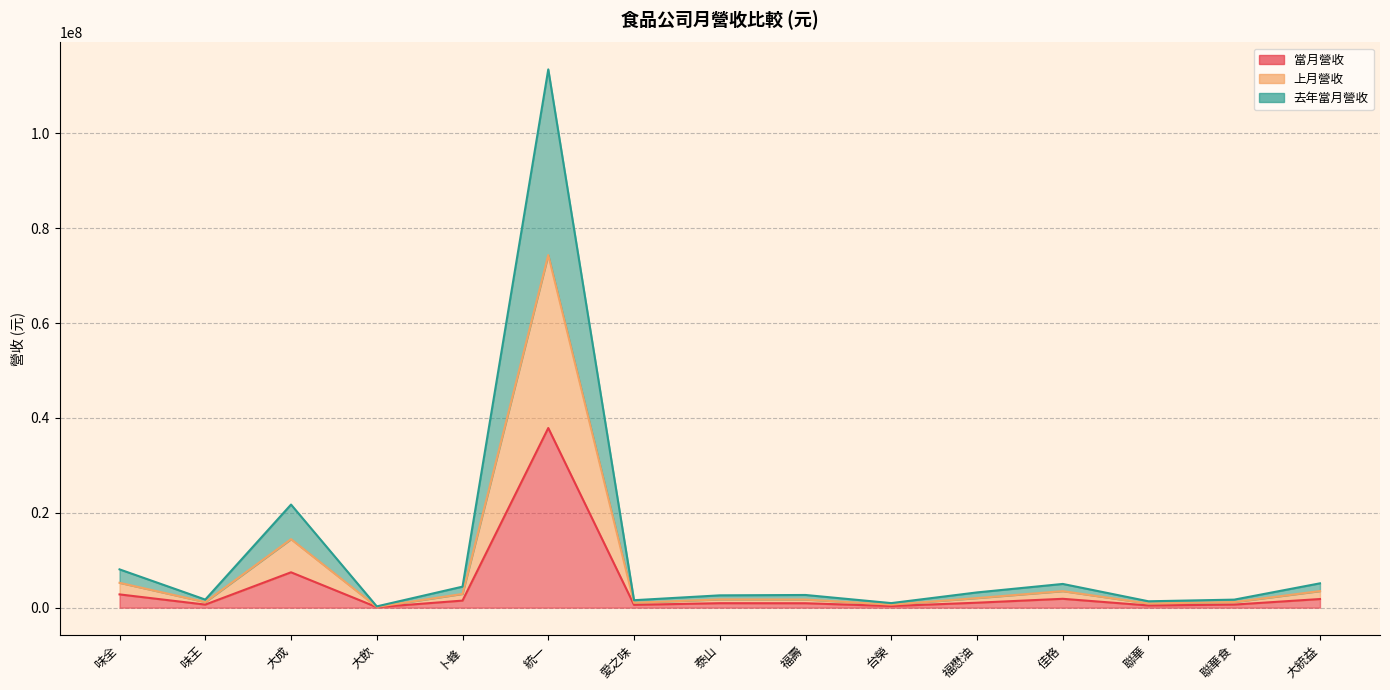

What is the value of the 去年當月營收 point at the 10th from the left?

960034